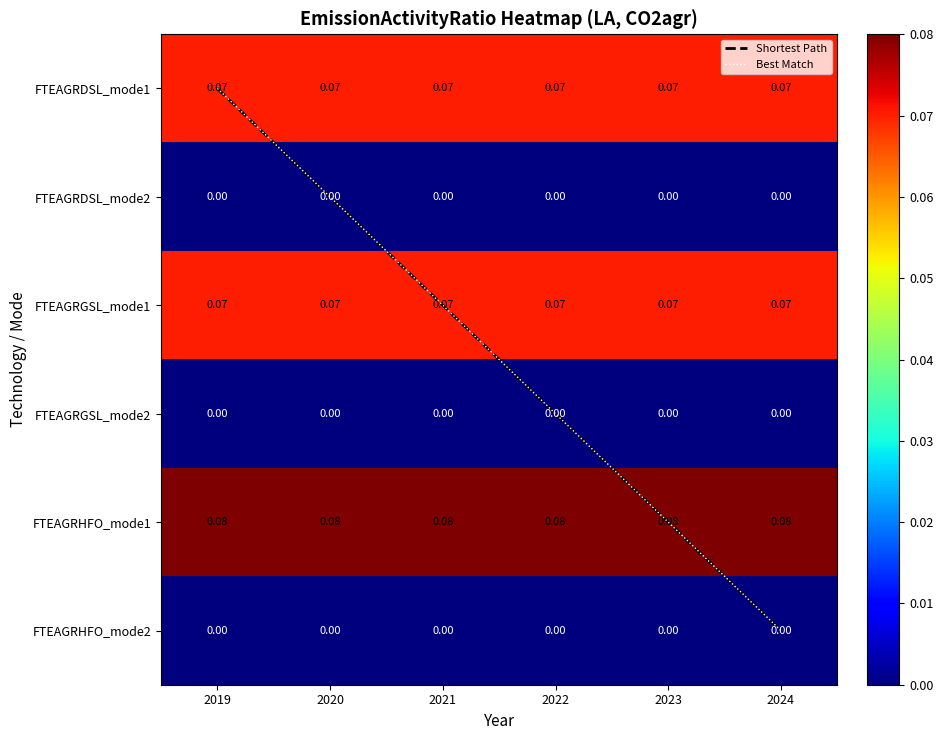

Rank the categories by FTEAGRGSL_mode1 value from highest to lowest.

2019, 2020, 2021, 2022, 2023, 2024